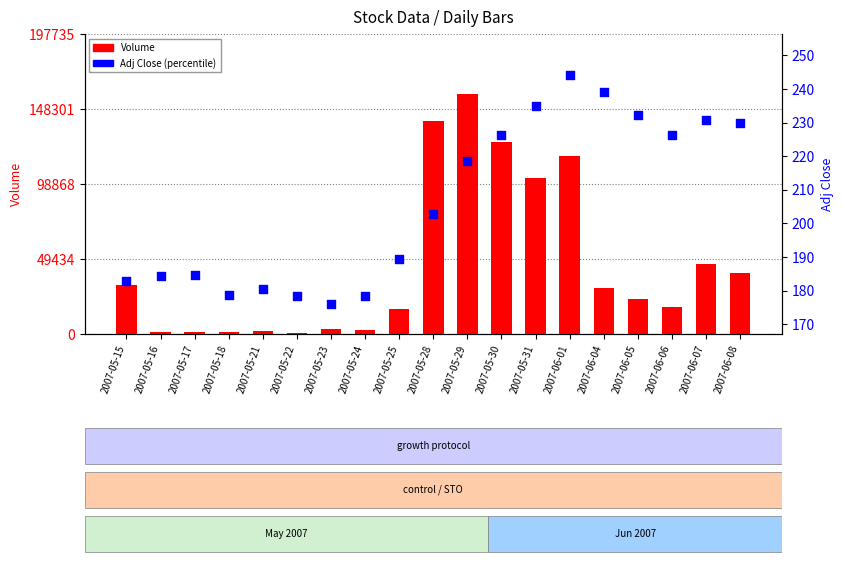

Which series has the largest total across all categories?

Volume